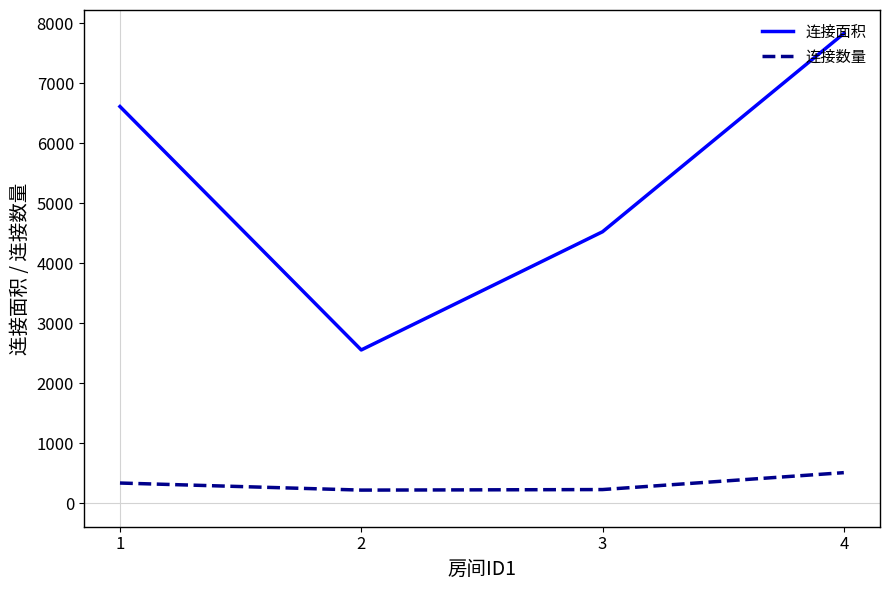

What is the approximate value of 连接数量 at 4, to the nearest 5?

510